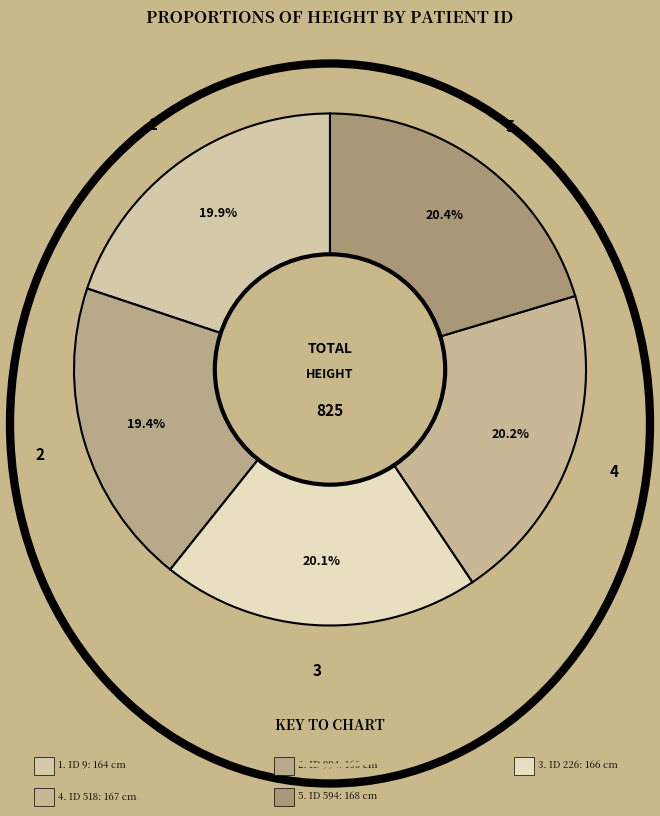

Which slice is the smallest?

994